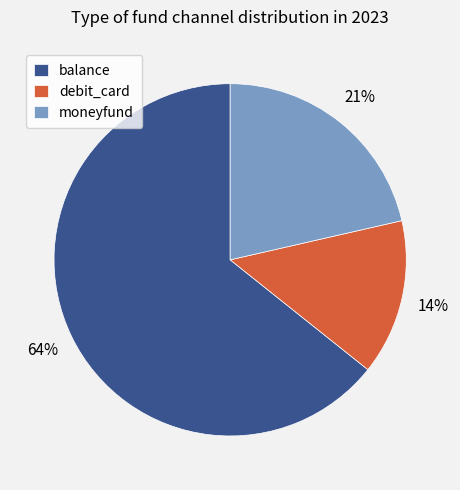

How many segments does this pie chart have?

3